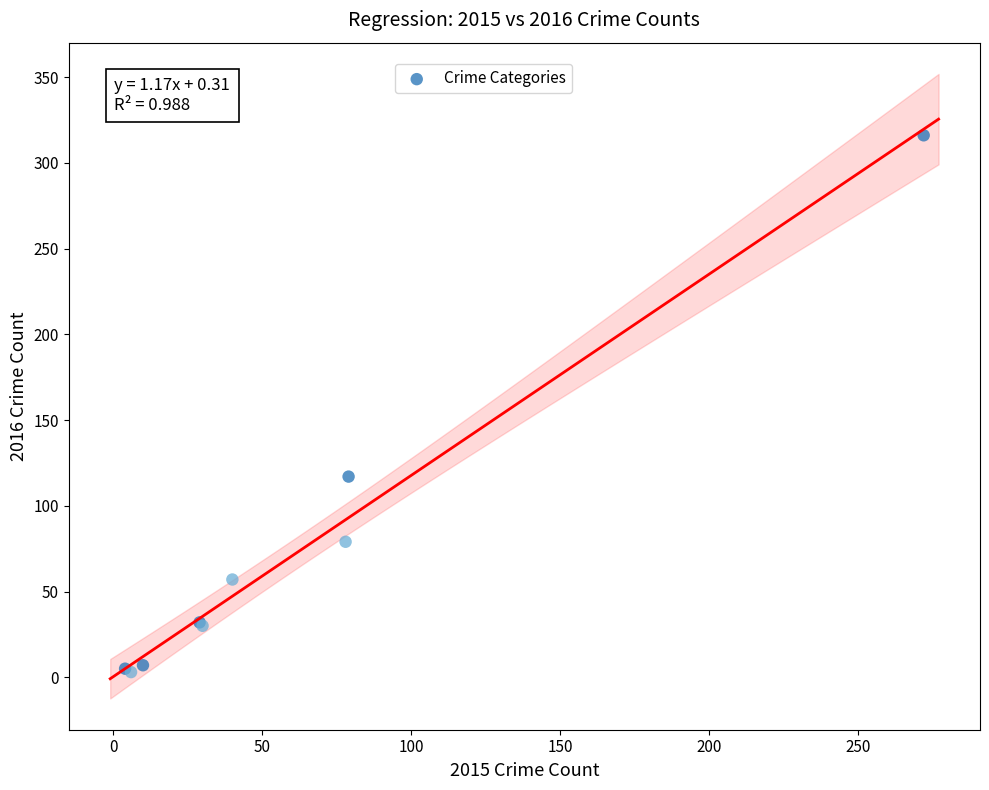

What Y value in the scatter plot is closest to 159?

117